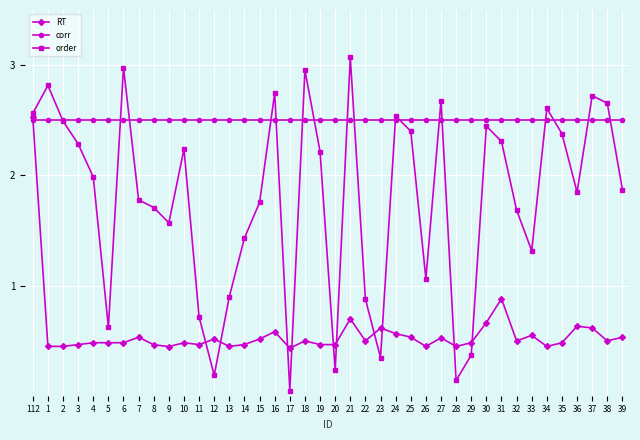

What is the sum of the corr values at 10 and 34?

5.0